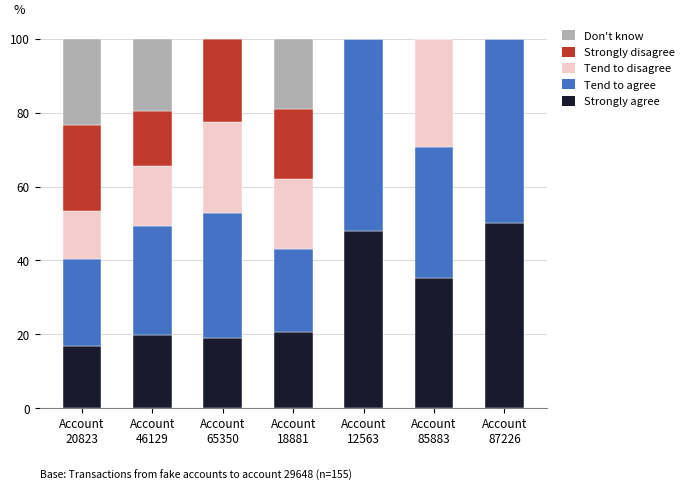

What is the maximum value for Strongly agree?

50.0